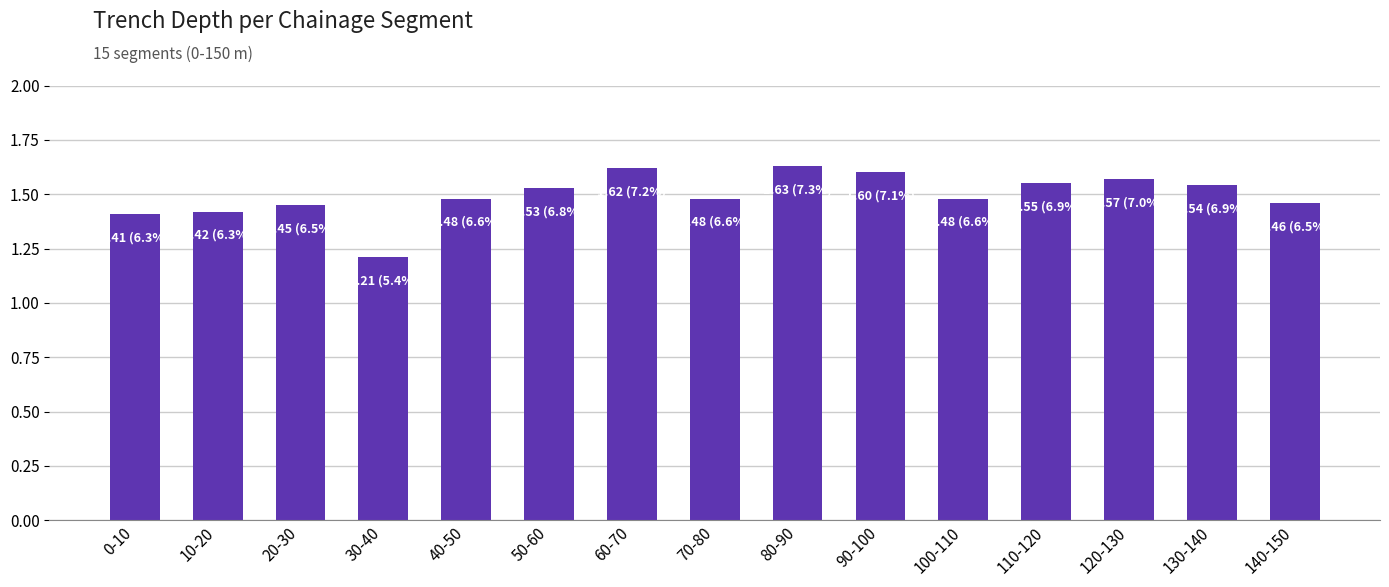

Does the chart contain stacked bars?

No